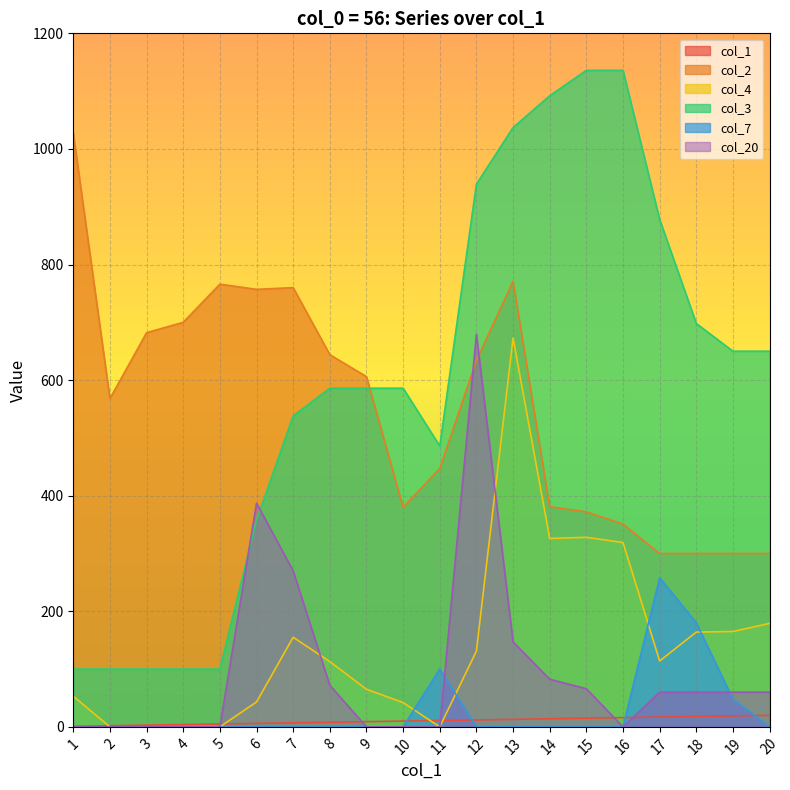

What is the average value of the col_20 series?

97.2